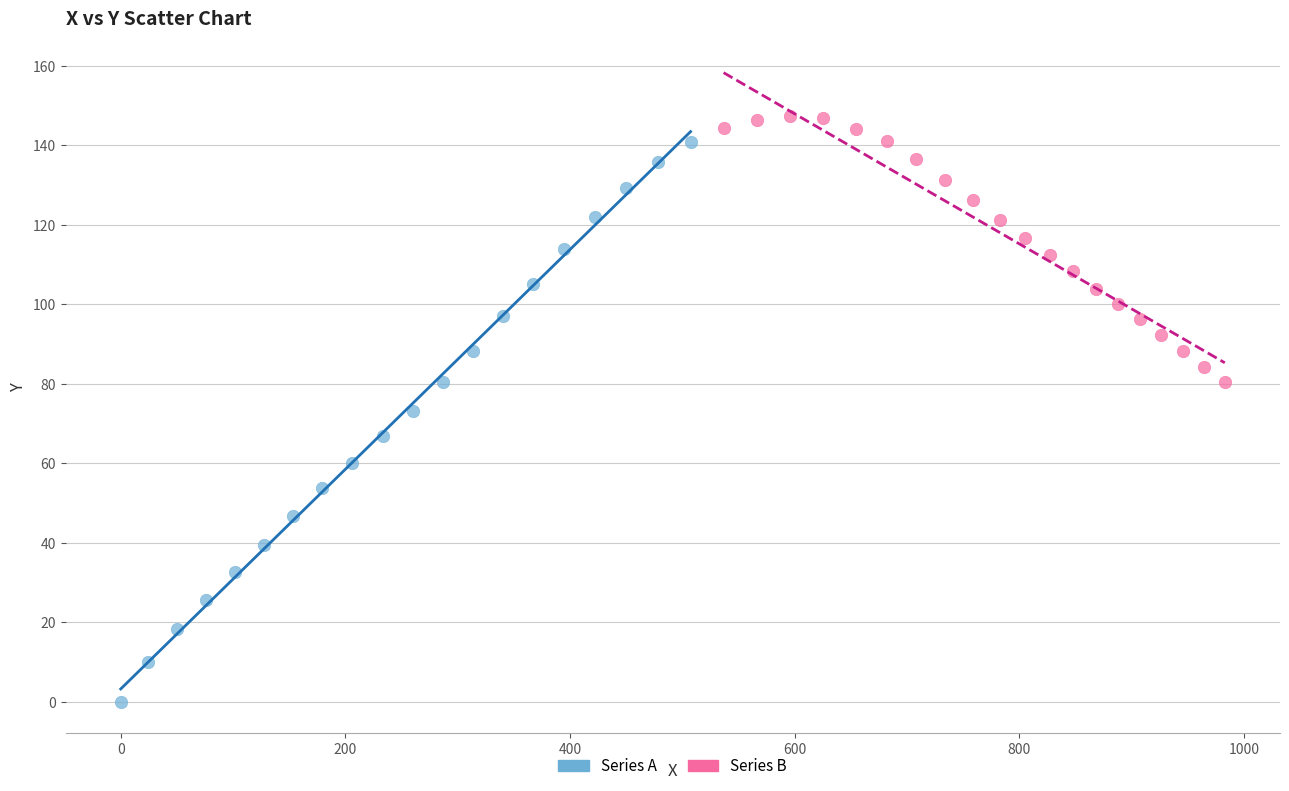

Which series has the largest Y range (max minus min)?

Series A